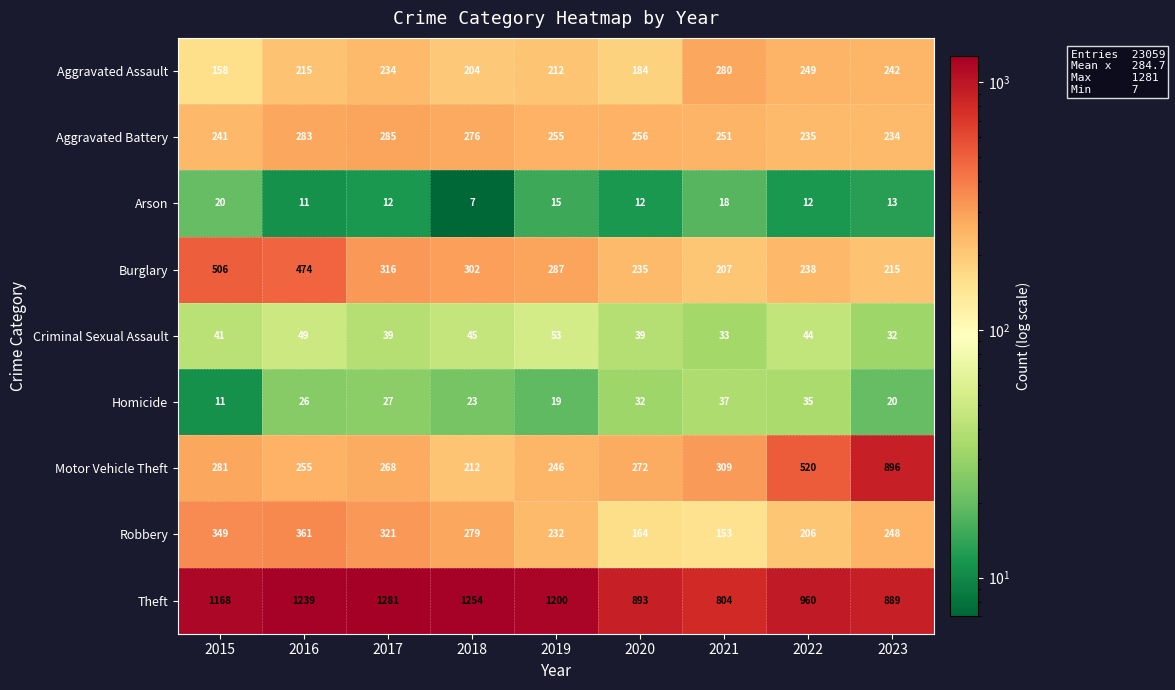

Where is Burglary nearest to the value 356?

2017